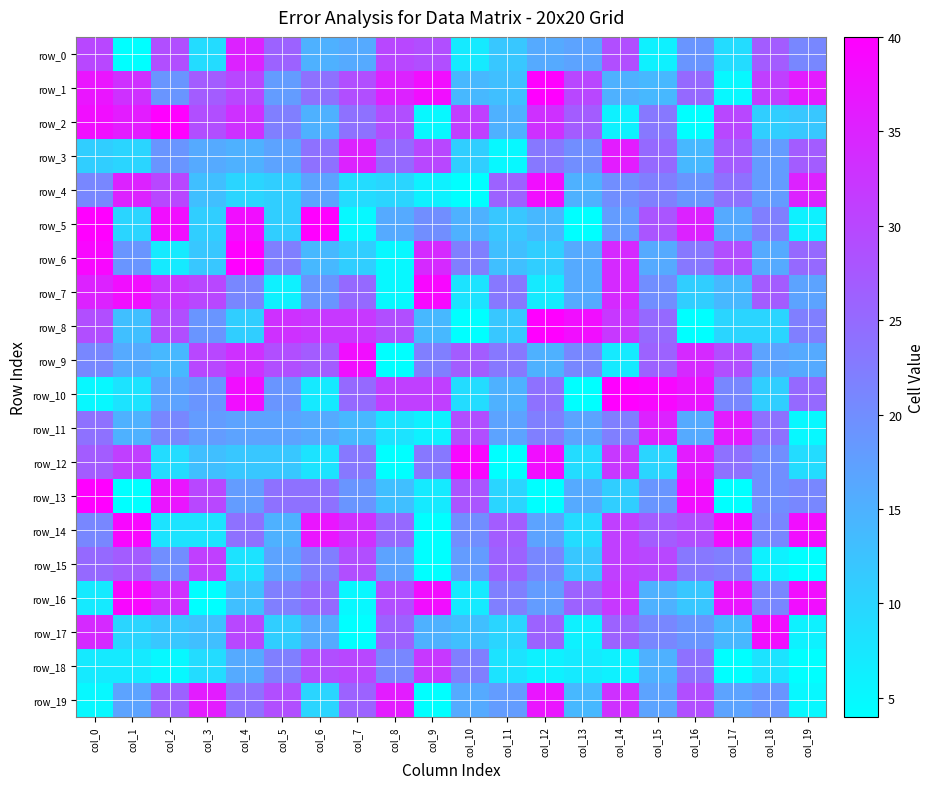

What is the lowest value of the row_12 series?

4